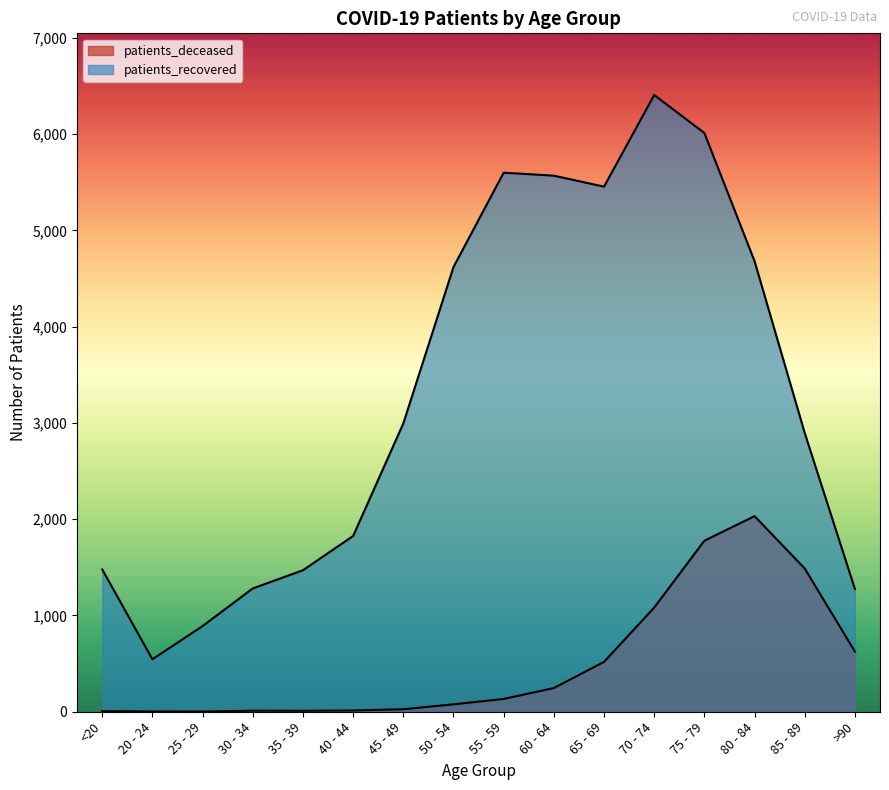

What are all the series names shown in the legend?

patients_deceased, patients_recovered